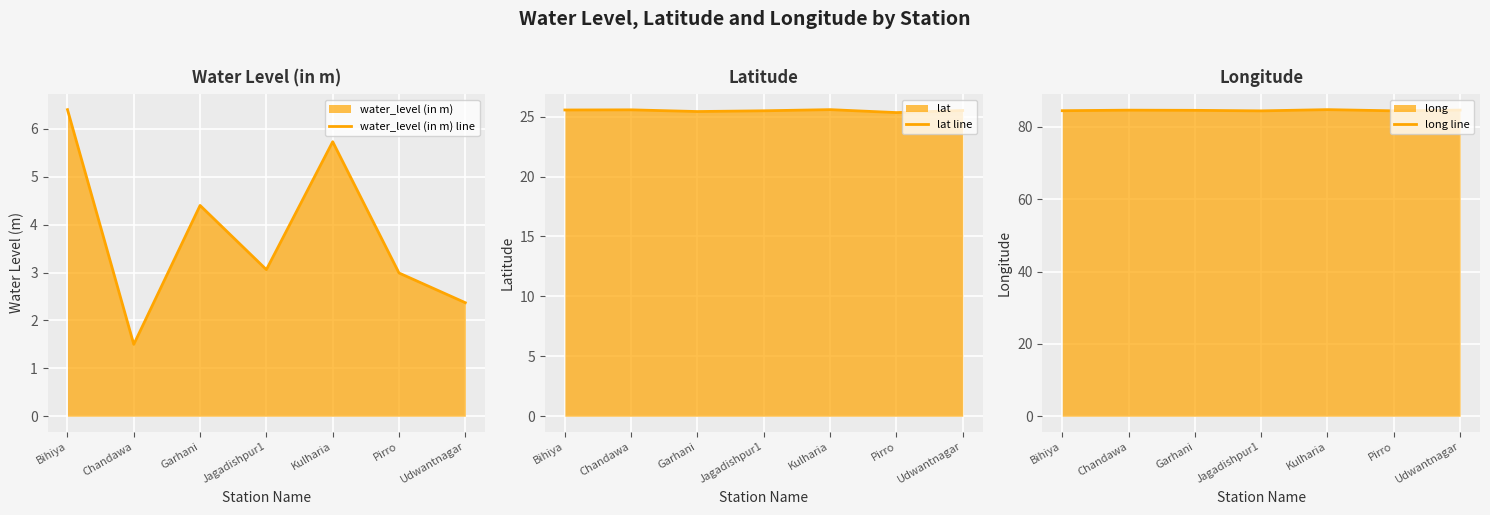

At which label does long line reach its peak?

Kulharia